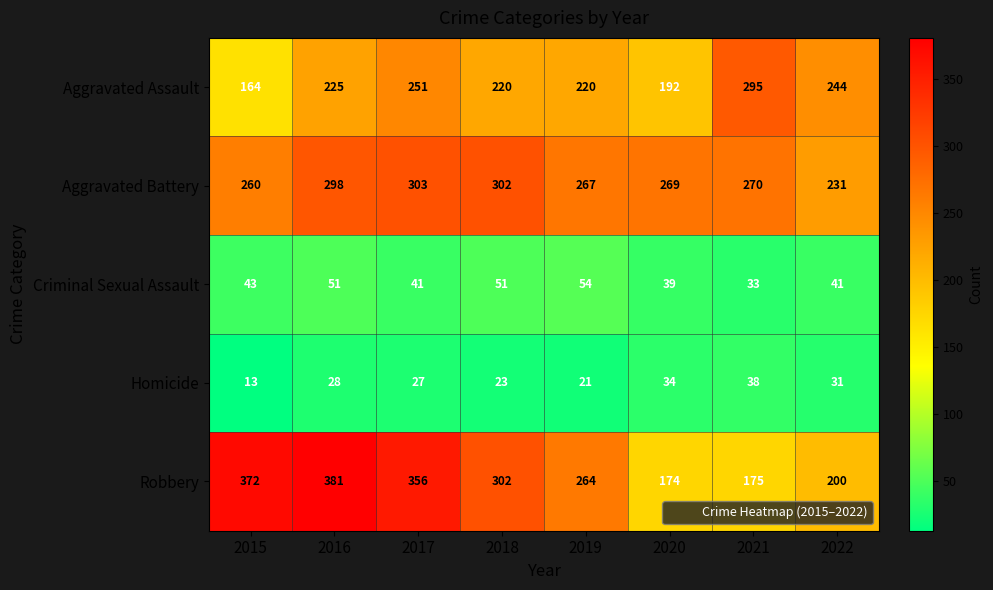

Where is Aggravated Assault nearest to the value 229?

2016